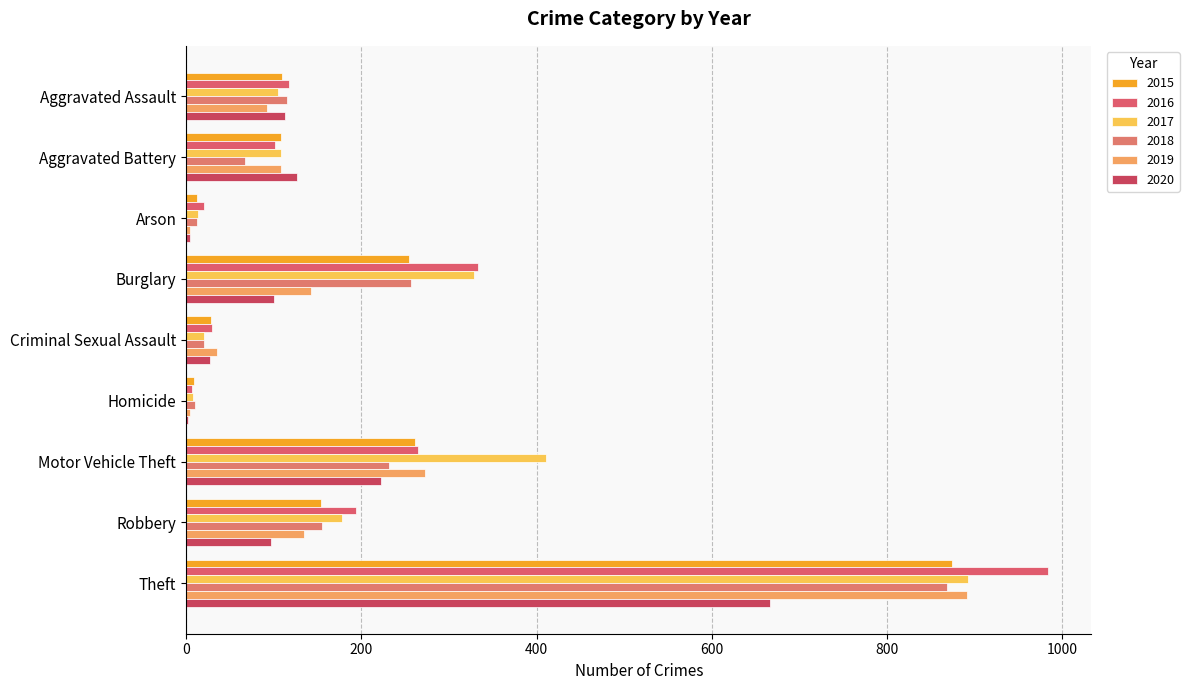

Which series has the largest range (max minus min)?

2016